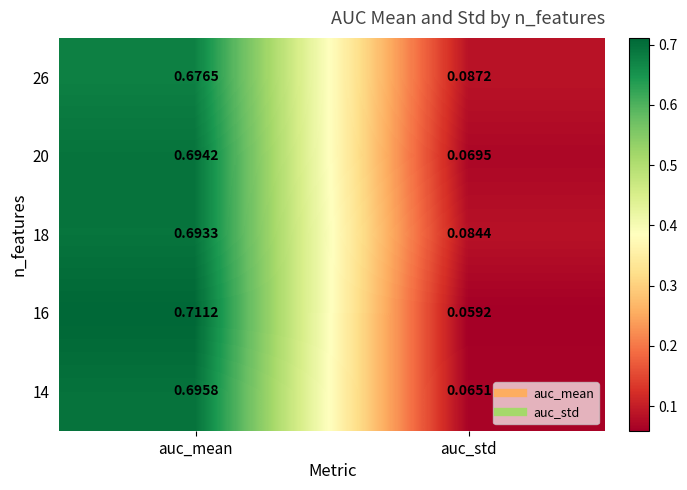

At which label is 20 closest to 0?

auc_std